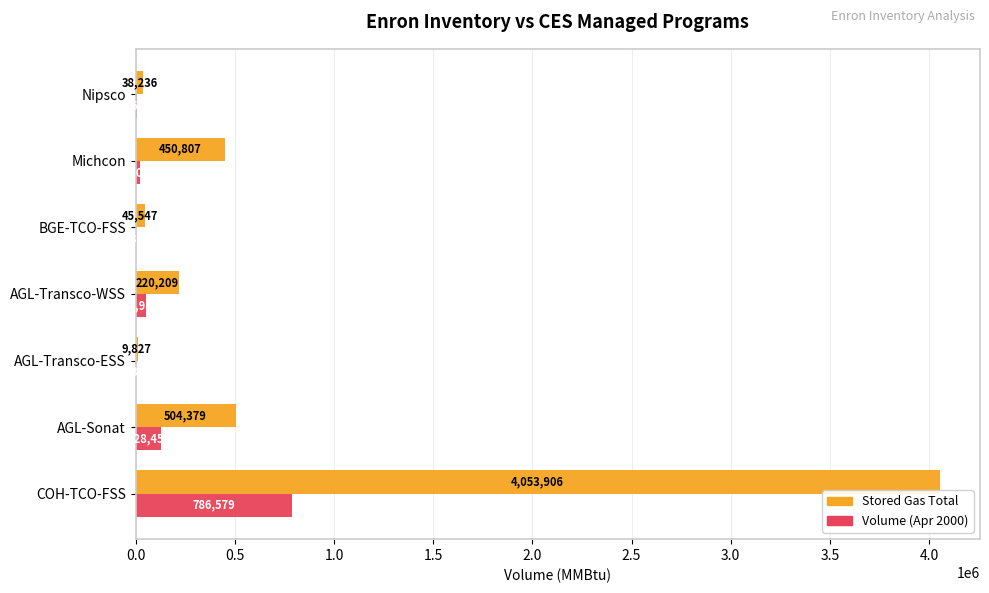

What is the total value across all series at Nipsco?

46908